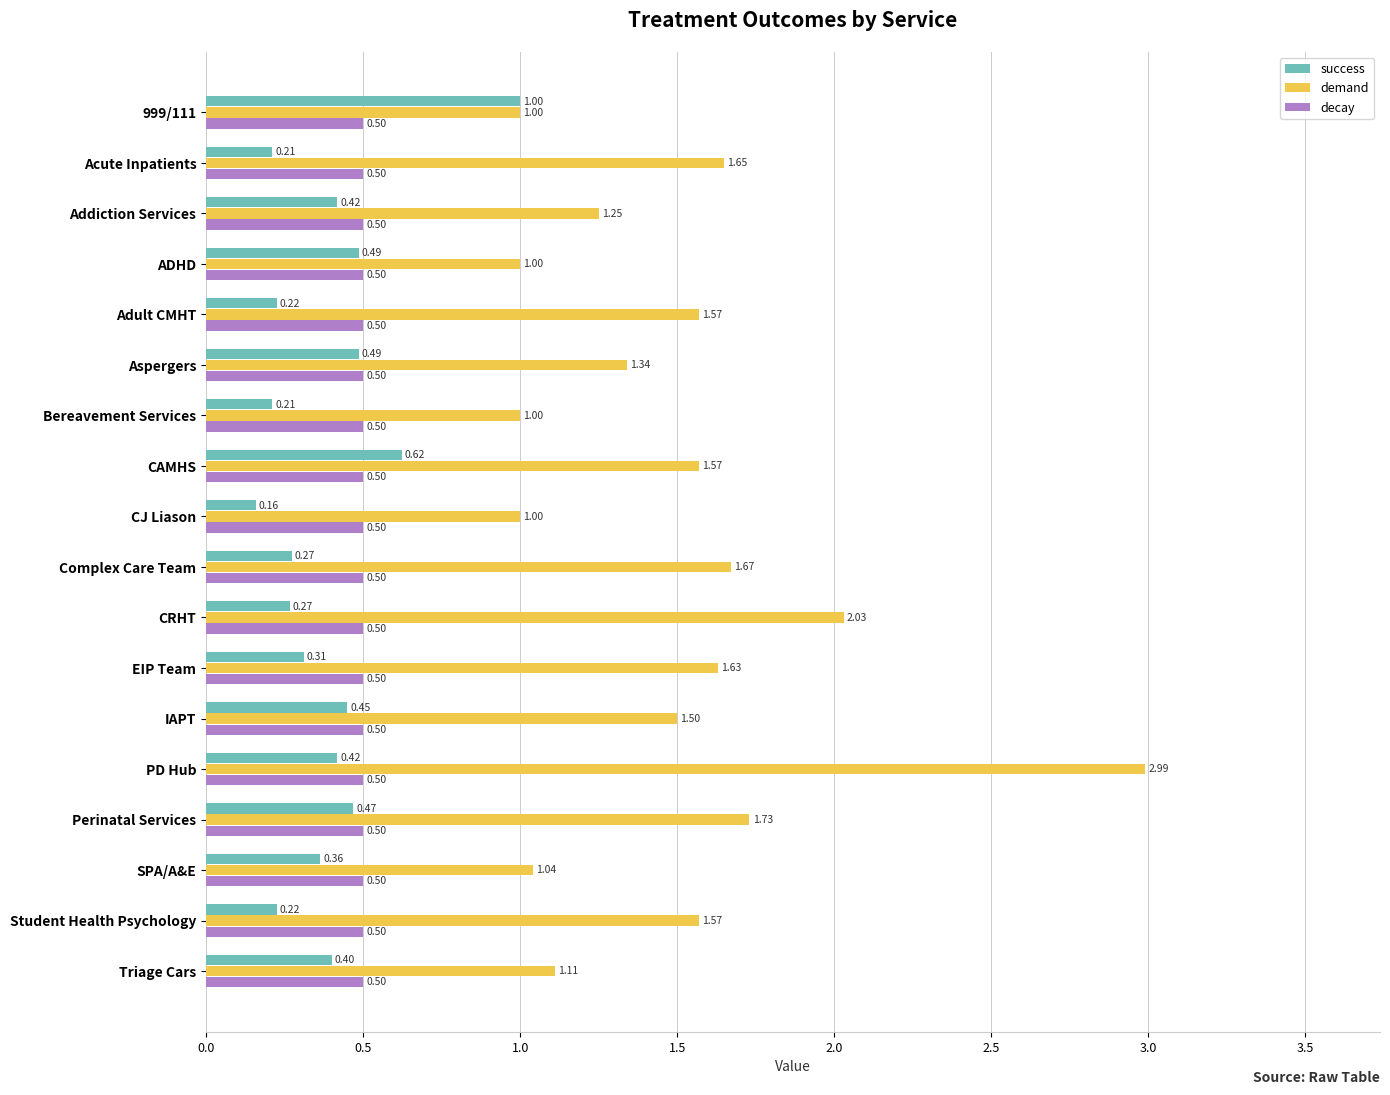

At which category is the sum across all series the highest?

PD Hub